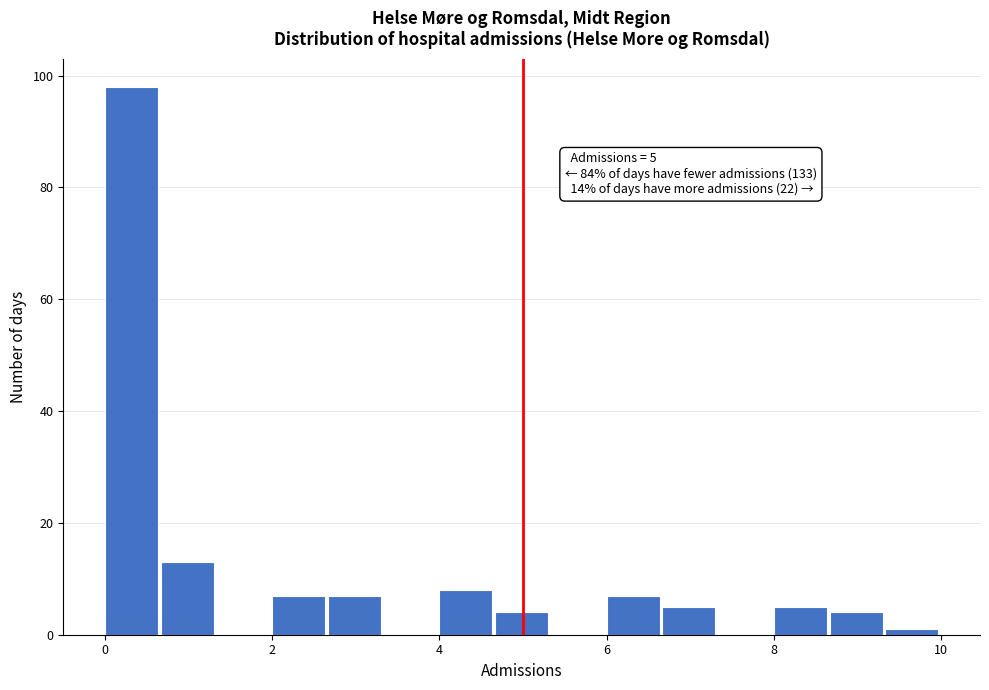

Around what value on the x-axis is the tallest bar? Give the approximate position of its centre, as read against the axis.

0.4